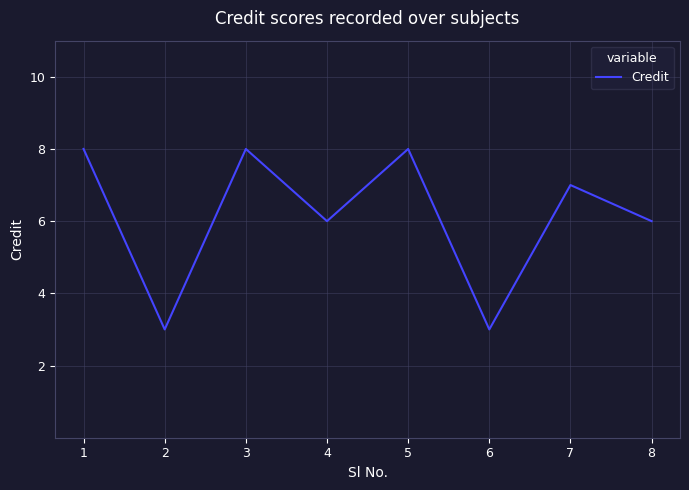

What is the difference between the values at 2 and 8?

3